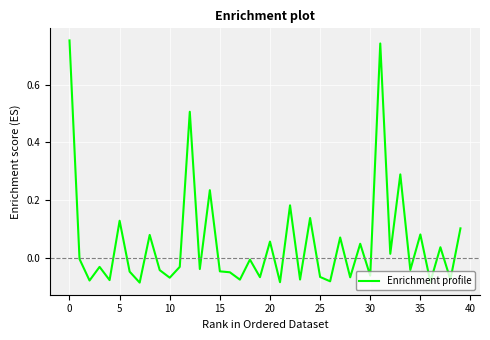

How many distinct data groups are displayed?

1